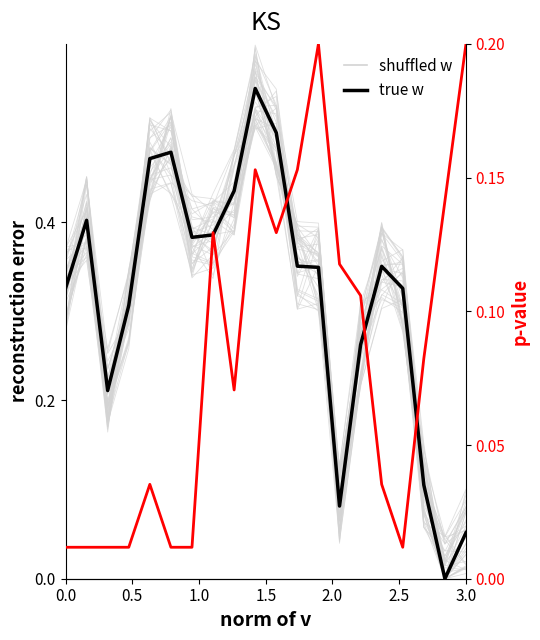

How many distinct data groups are displayed?

3